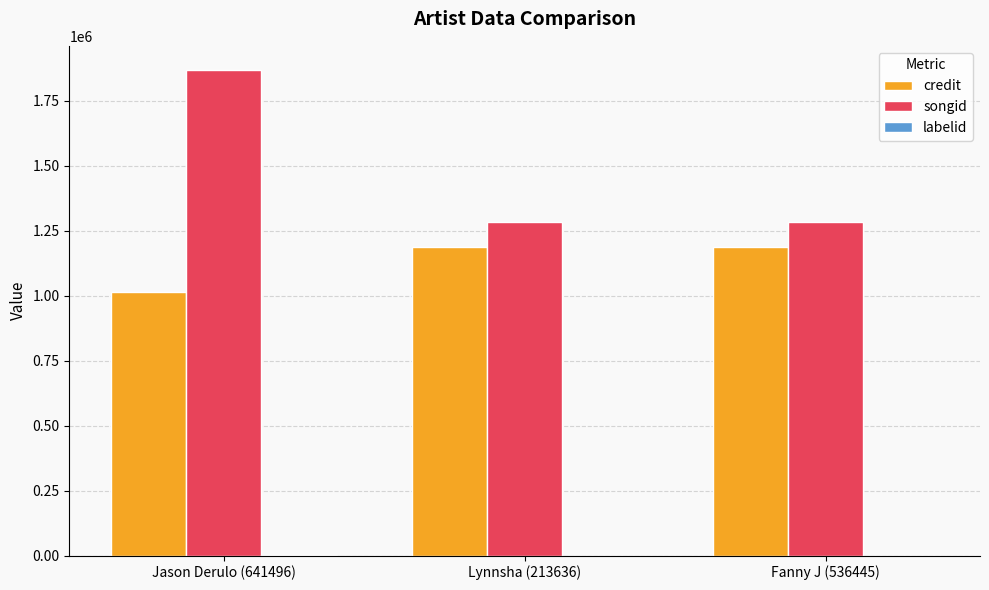

Between Jason Derulo (641496) and Lynnsha (213636), which series saw the biggest shift?

songid